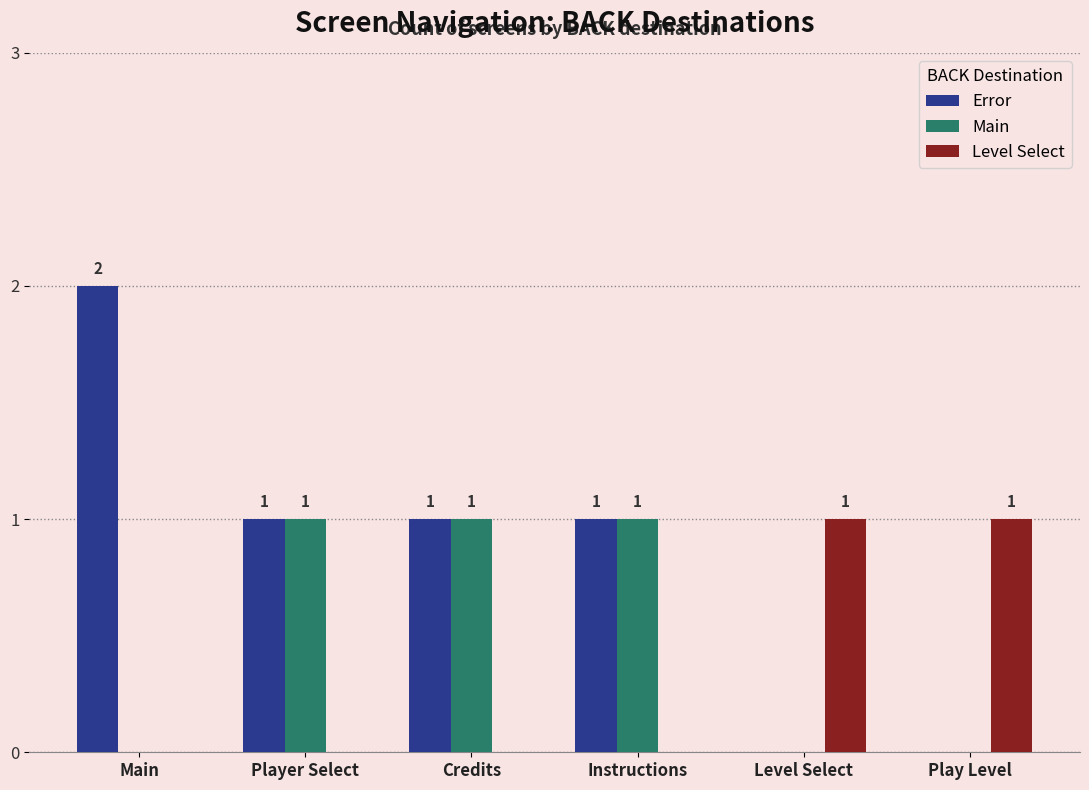

Is it true that Error equals -1 at Level Select?

False